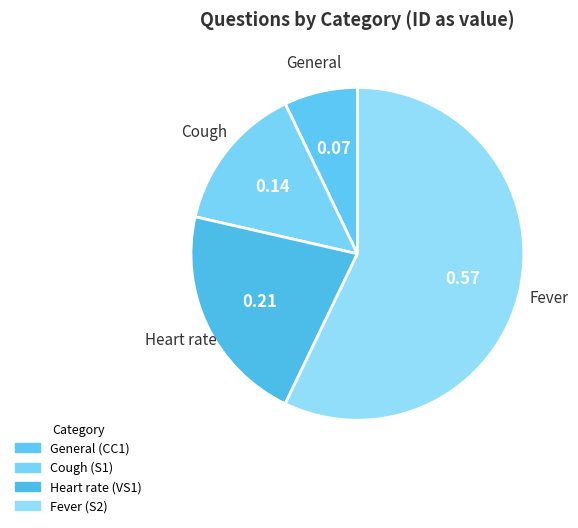

How much of the chart is everything except Fever (S2)?

42.9%